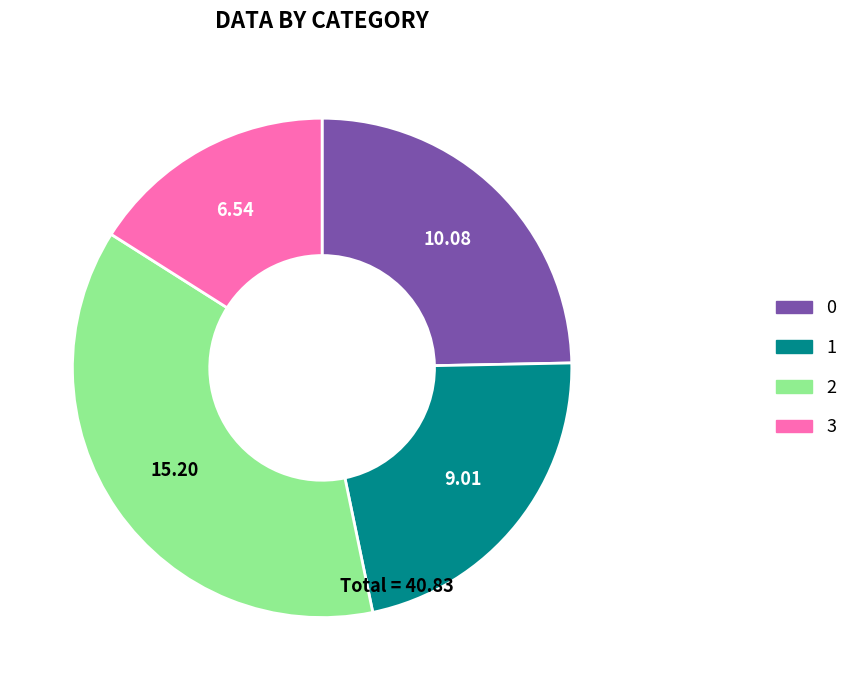

How many segments does this pie chart have?

4